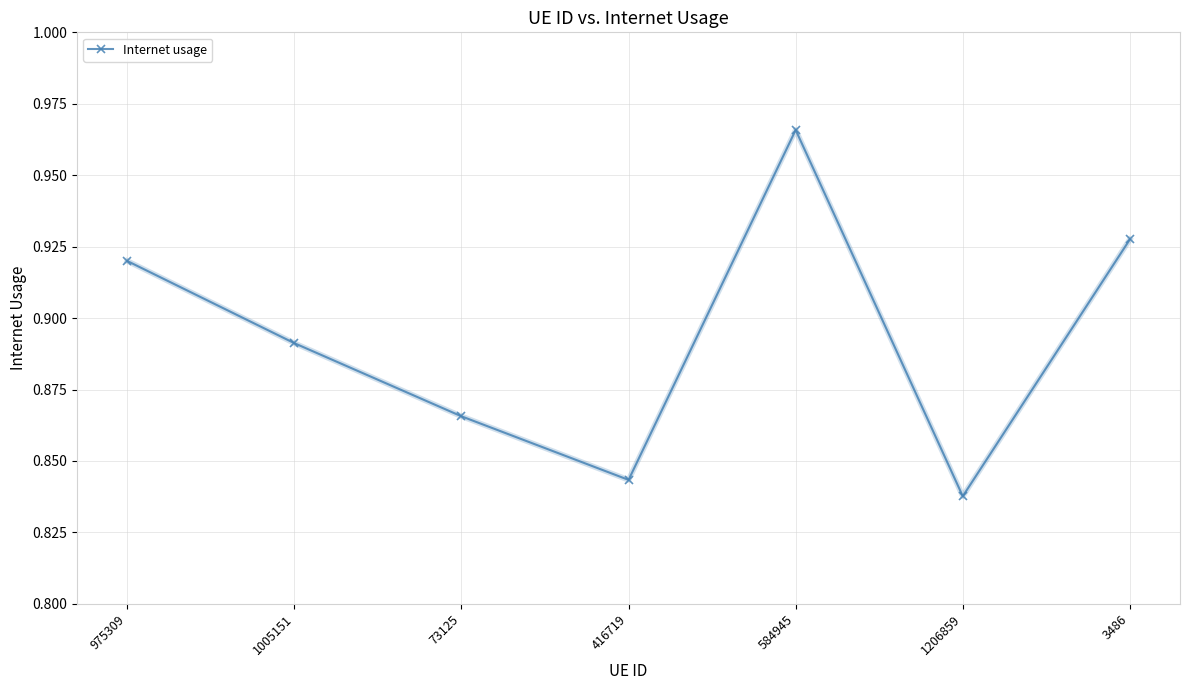

Count the number of categories in the chart.

7